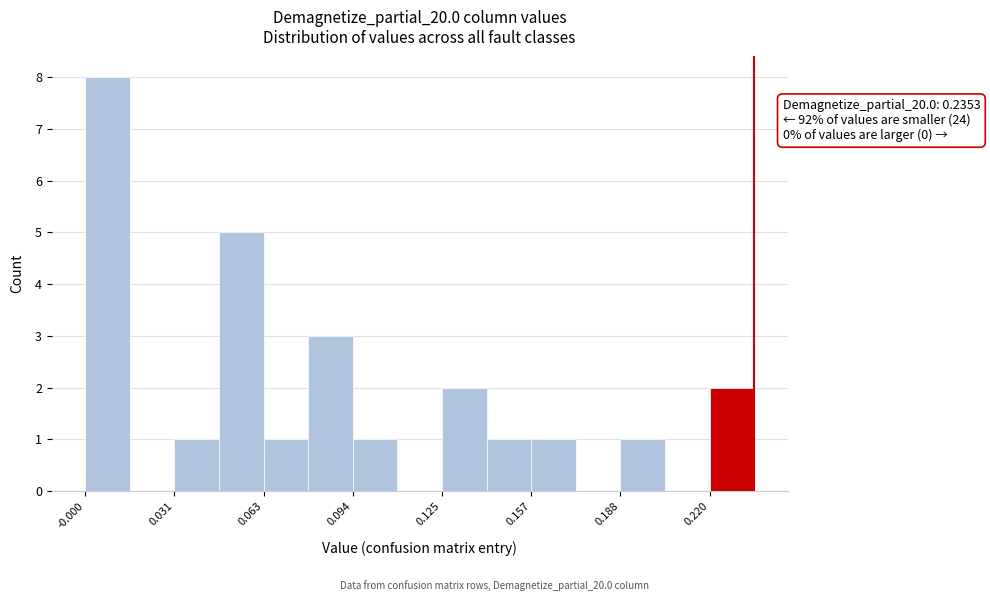

Read against the x-axis, roughly where is the centre of the tallest bar?

0.010